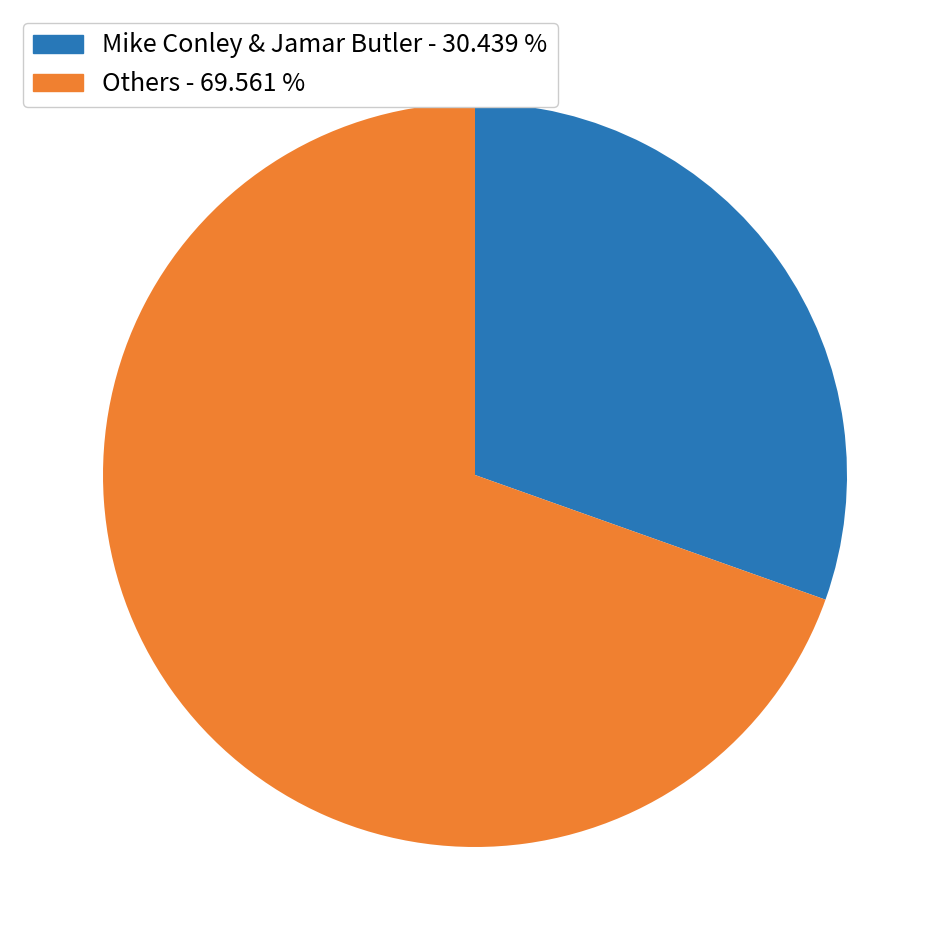

Does any single category account for the majority?

Yes